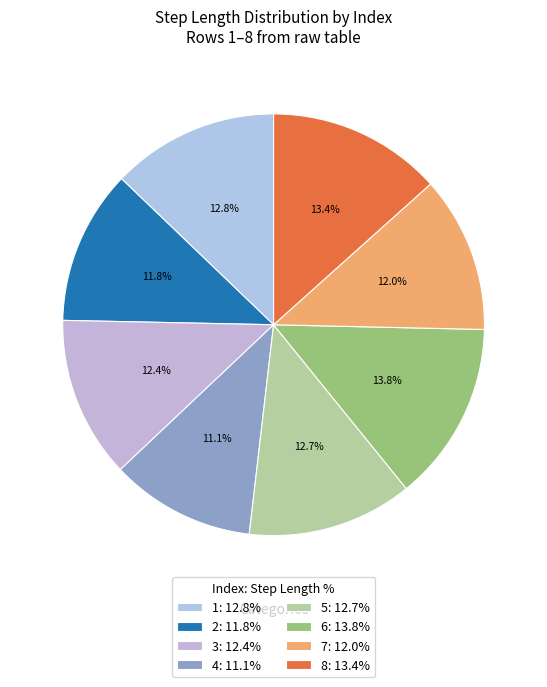

Rank the categories by value from highest to lowest.

6, 8, 1, 5, 3, 7, 2, 4